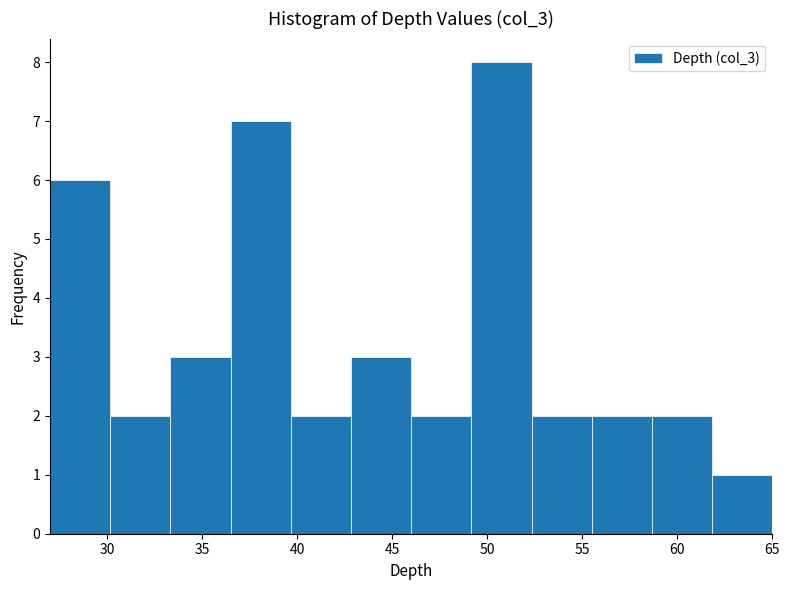

Reading left to right, transcribe this chart: for each bar, give the range it covers on the x-axis and its height. Neither the bar edges nor the heights are printed on the chart, so give them approximately, as read against the axes.

27.0 to 30.0: 6
30.0 to 33.5: 2
33.5 to 36.5: 3
36.5 to 39.5: 7
39.5 to 43.0: 2
43.0 to 46.0: 3
46.0 to 49.0: 2
49.0 to 52.5: 8
52.5 to 55.5: 2
55.5 to 58.5: 2
58.5 to 62.0: 2
62.0 to 65.0: 1